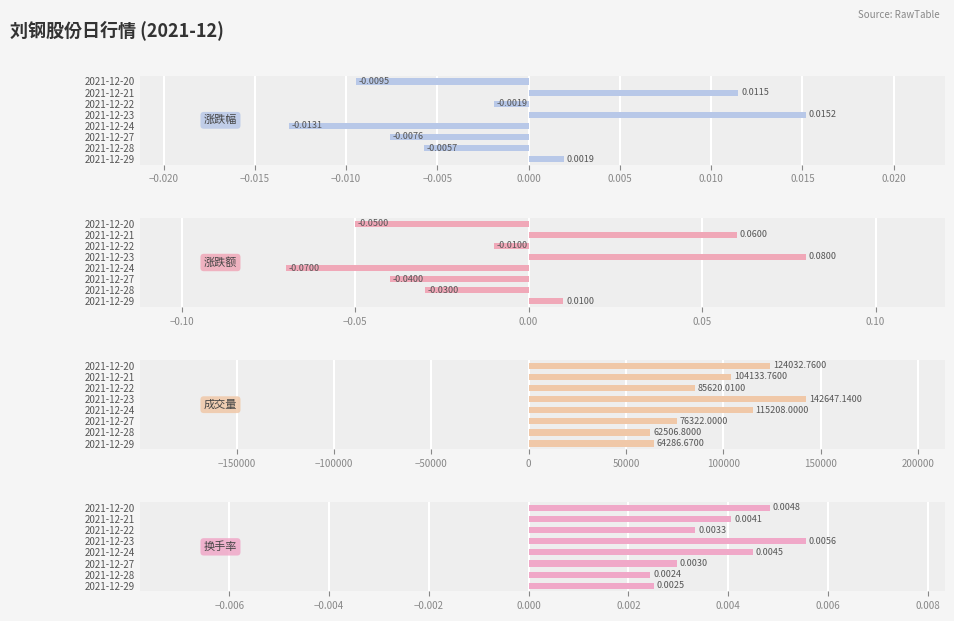

What is the total value across all series at 2021-12-29?

64286.7